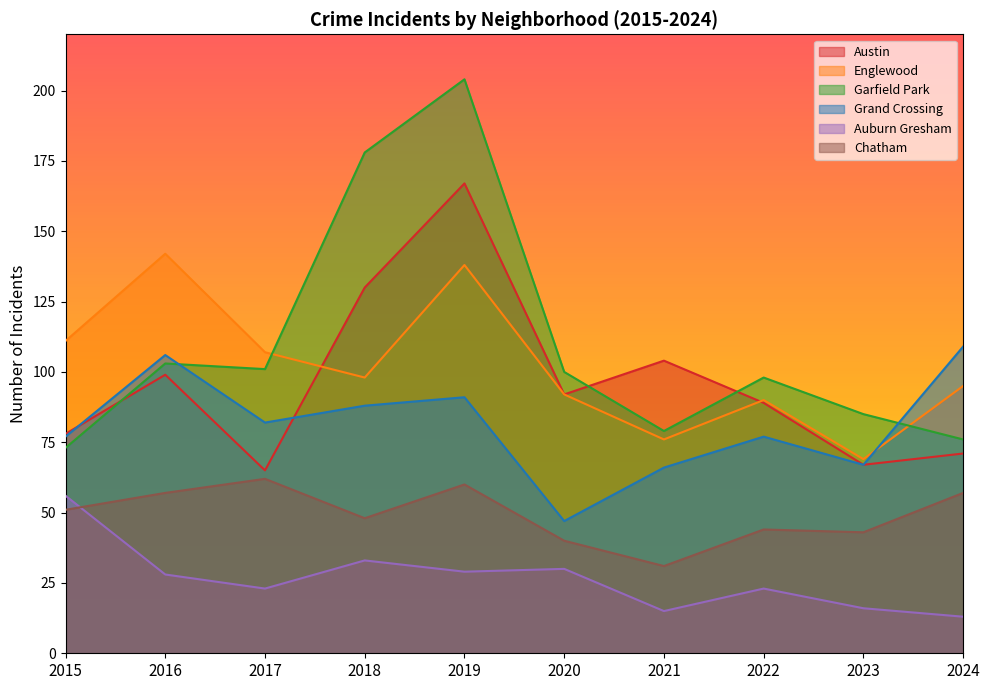

Which series has the largest total across all categories?

Garfield Park